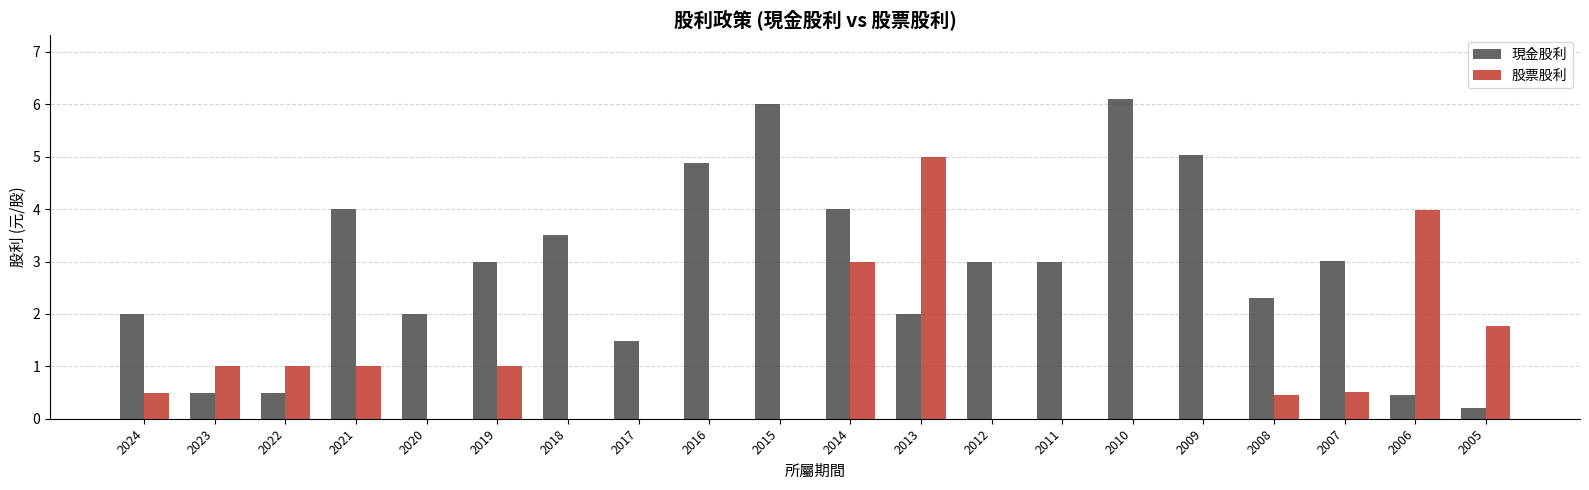

What is the maximum value for 股票股利?

5.0